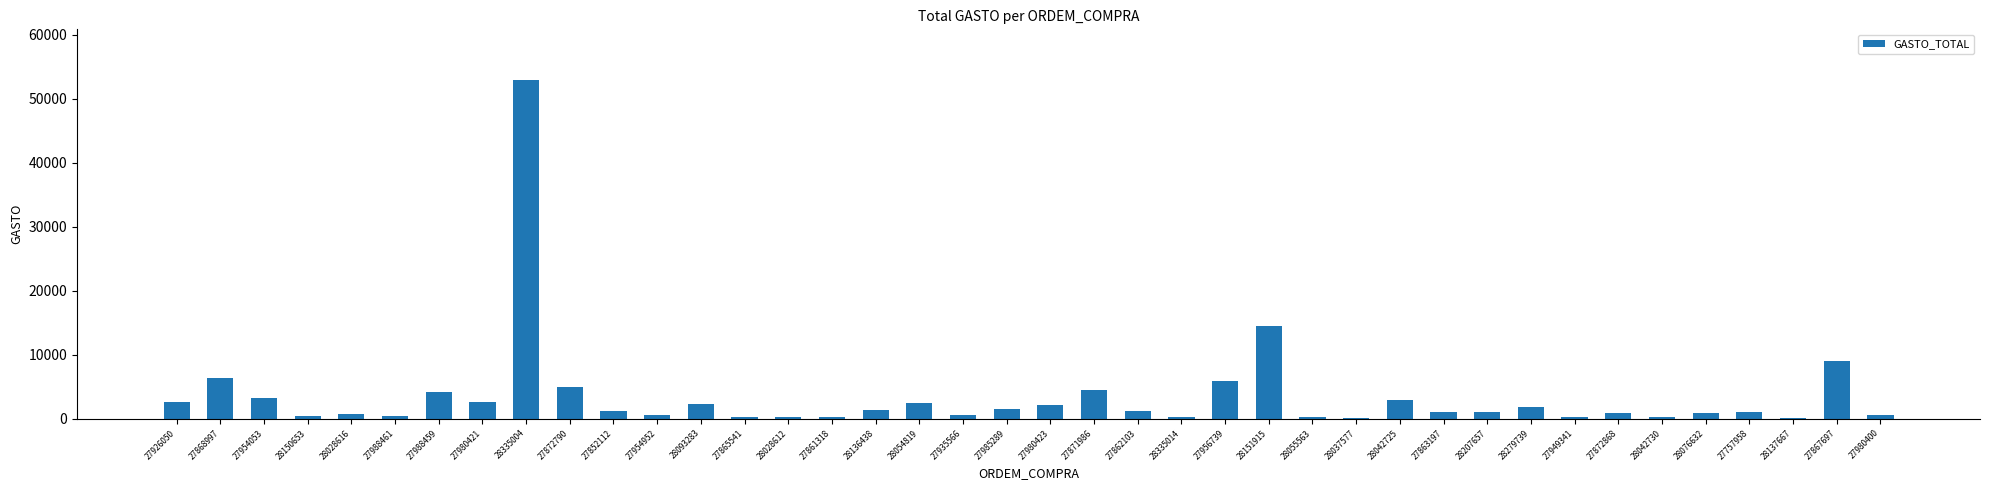

Is it true that the value at 28093283 is 2274.1?

True